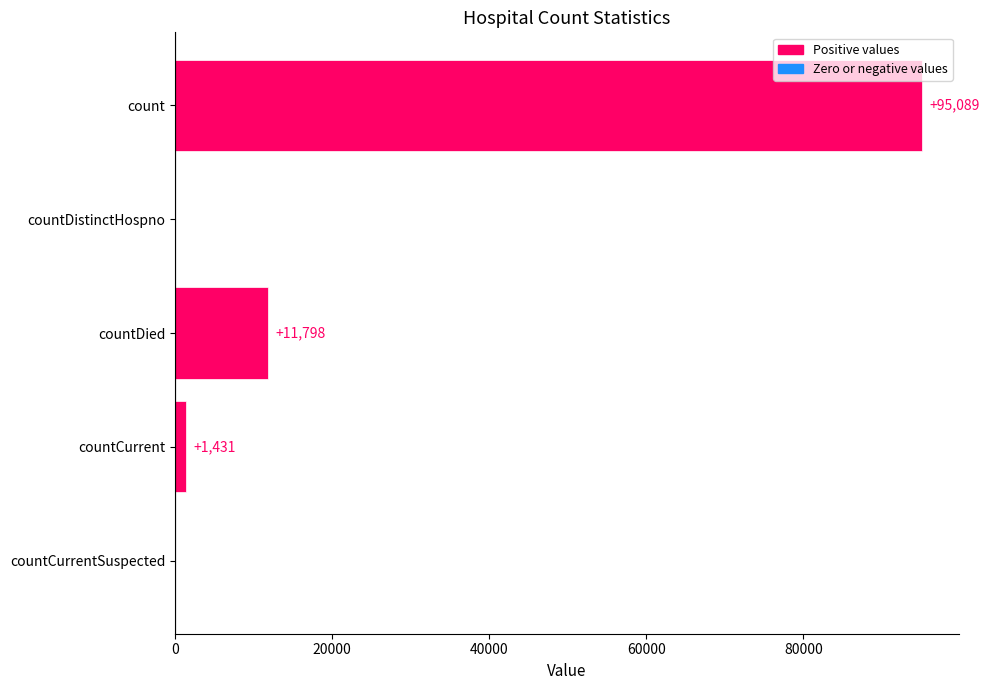

Which has a higher value, countCurrentSuspected or countCurrent?

countCurrent